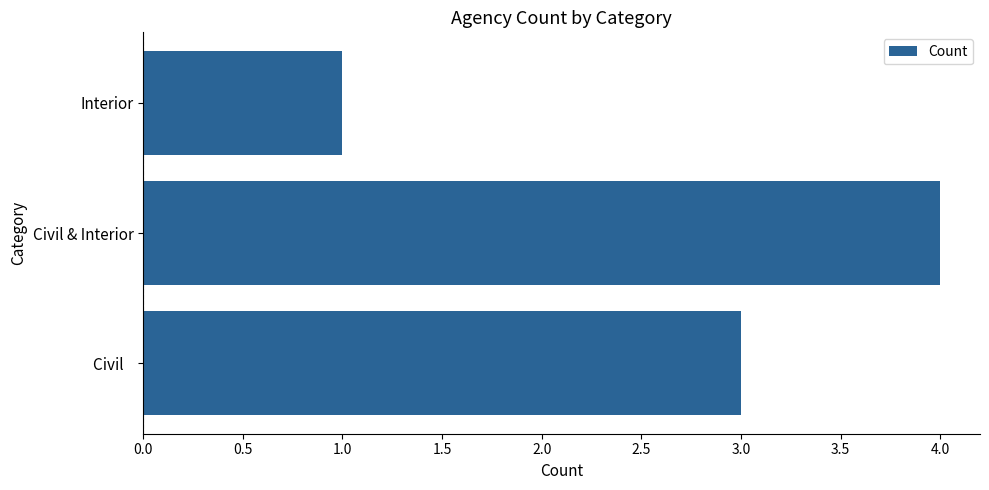

What is the sum of all values?

8